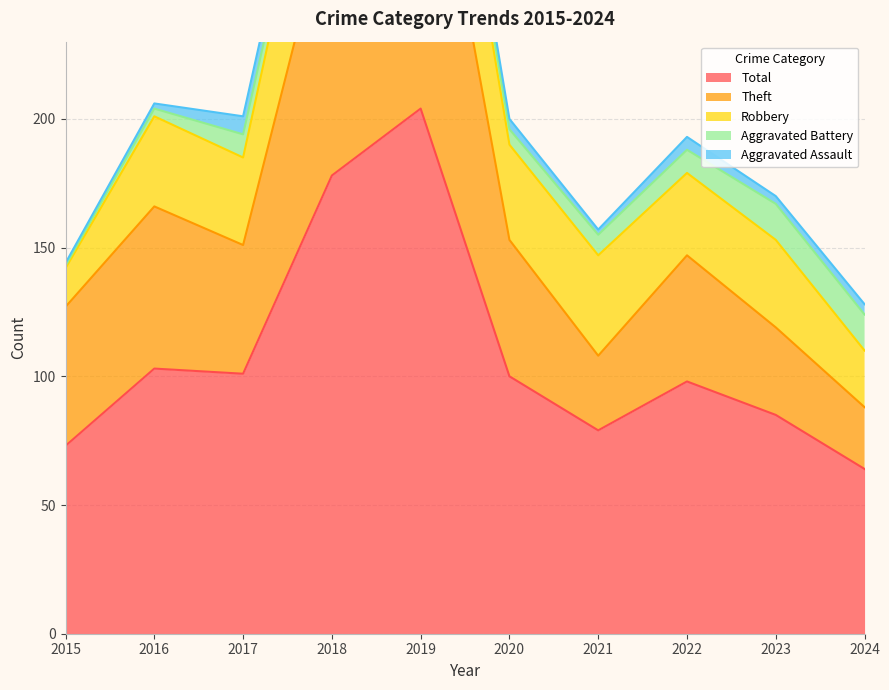

Which series has the largest total across all categories?

Total